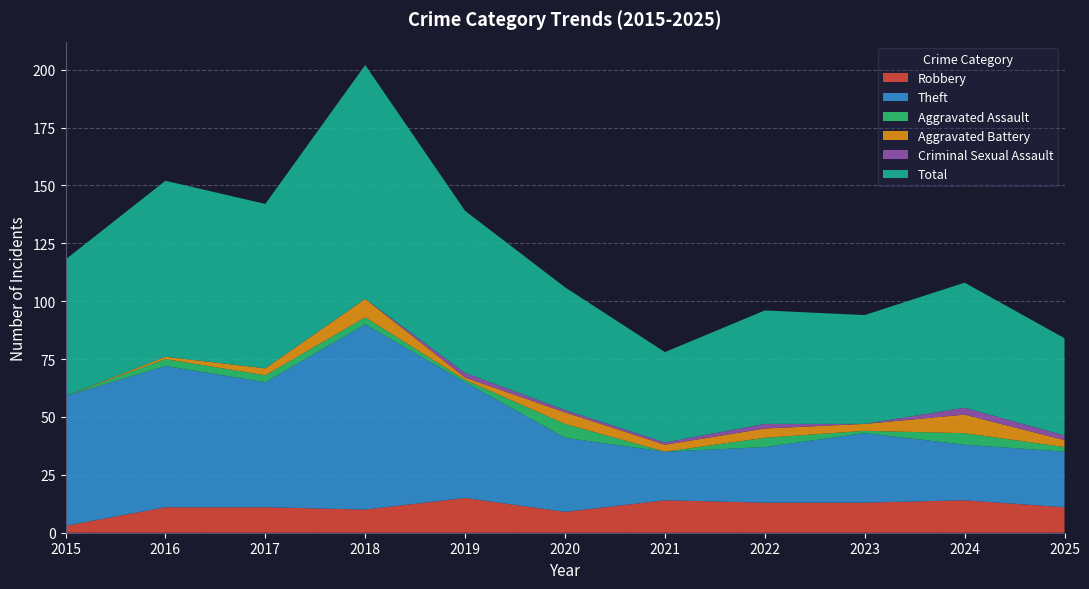

Reading left to right, extract all data points from this chart.

Robbery: 2015=3	2016=11	2017=11	2018=10	2019=15	2020=9	2021=14	2022=13	2023=13	2024=14	2025=11
Theft: 2015=56	2016=61	2017=54	2018=80	2019=50	2020=32	2021=21	2022=24	2023=30	2024=24	2025=24
Aggravated Assault: 2015=0	2016=3	2017=3	2018=3	2019=1	2020=6	2021=0	2022=4	2023=1	2024=5	2025=2
Aggravated Battery: 2015=0	2016=1	2017=3	2018=8	2019=1	2020=5	2021=3	2022=4	2023=3	2024=8	2025=3
Criminal Sexual Assault: 2015=0	2016=0	2017=0	2018=0	2019=2	2020=1	2021=1	2022=2	2023=0	2024=3	2025=2
Total: 2015=59	2016=76	2017=71	2018=101	2019=70	2020=53	2021=39	2022=49	2023=47	2024=54	2025=42